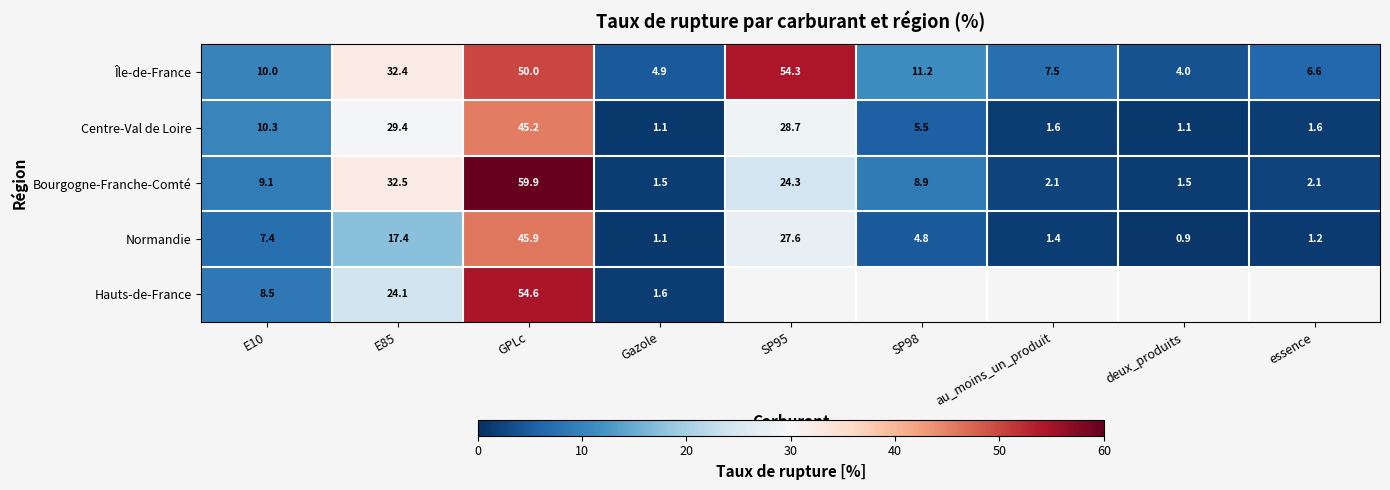

Is the value of Normandie at Gazole greater than the value of Centre-Val de Loire at essence?

No